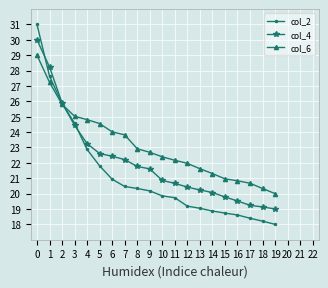

How many intersections are there between col_4 and col_2?

3